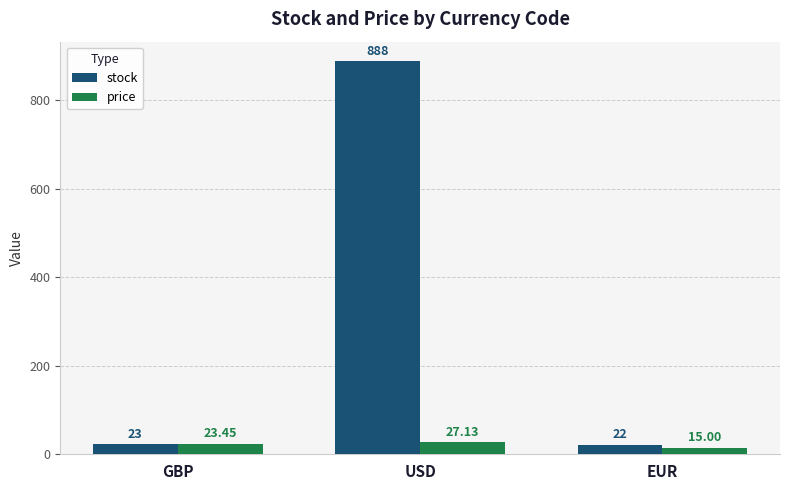

Is it true that stock equals 23.0 at GBP?

True